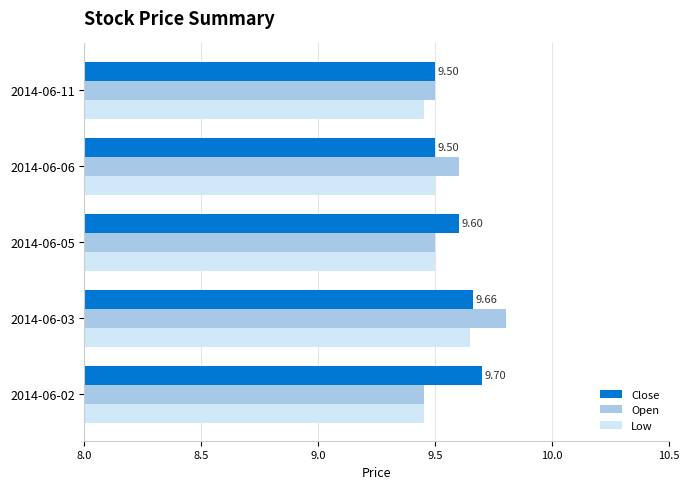

Which series has the largest total across all categories?

Close